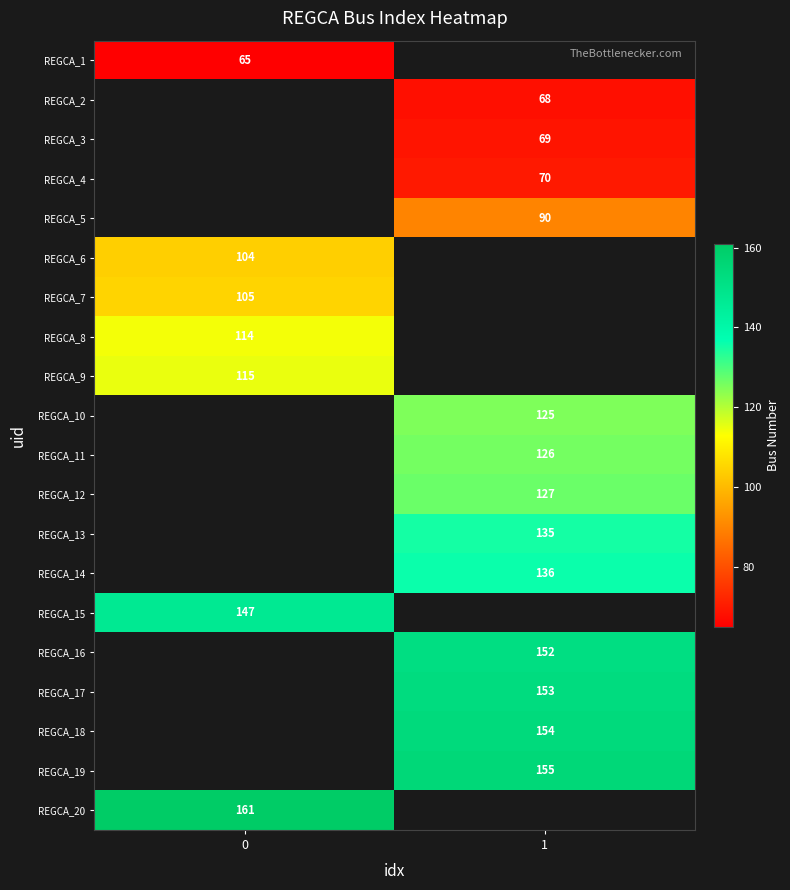

True or false: REGCA_15 has a value of 75 at 0.

False